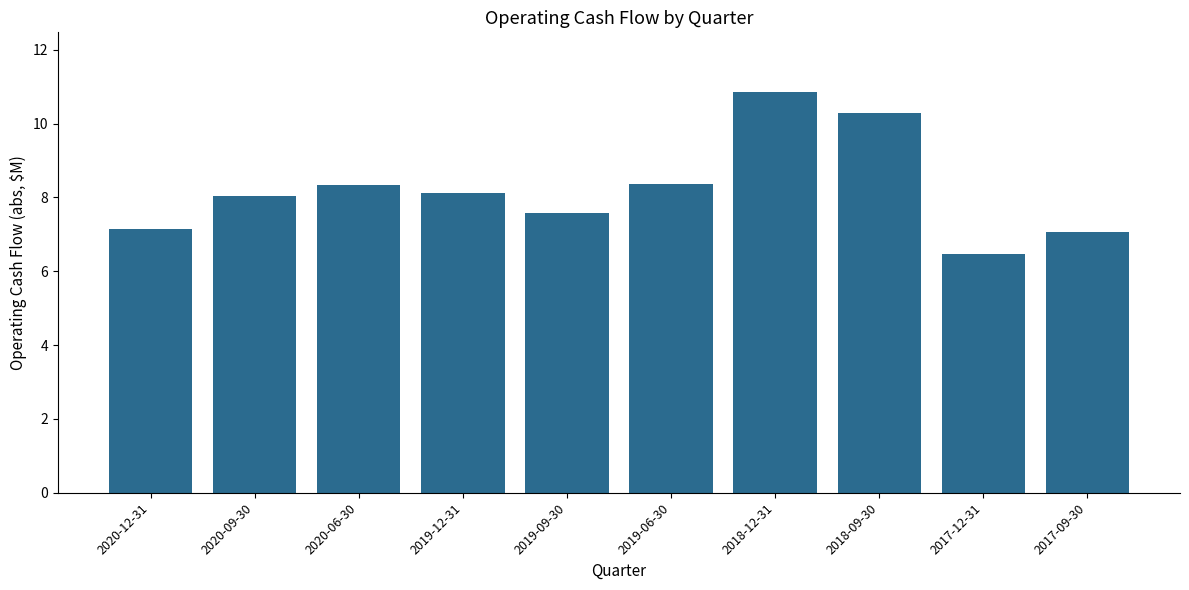

What is the difference between the second highest and minimum values?

3.8